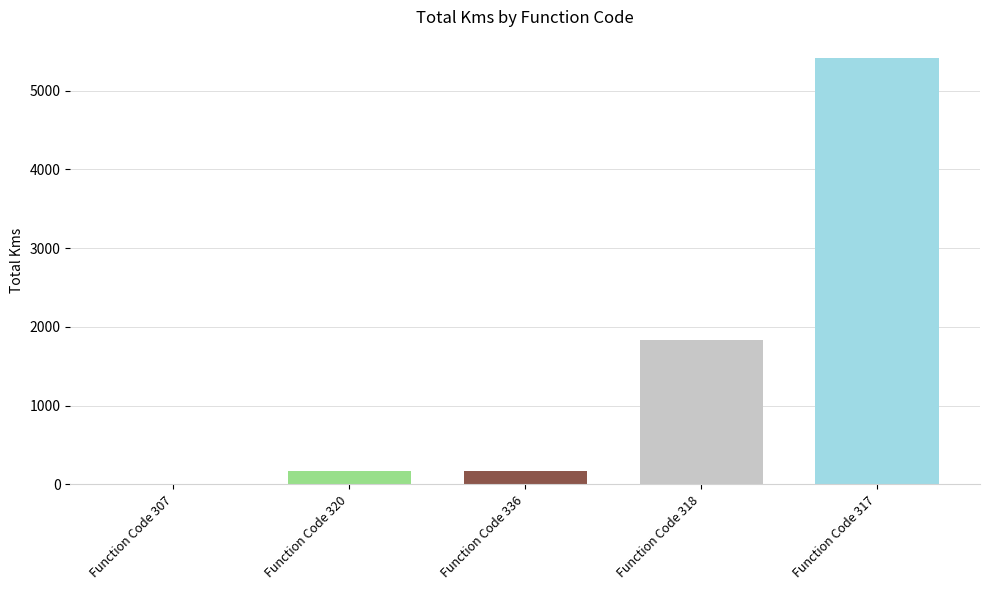

Approximately how many times larger is the value at Function Code 317 compared to Function Code 320?

31.1